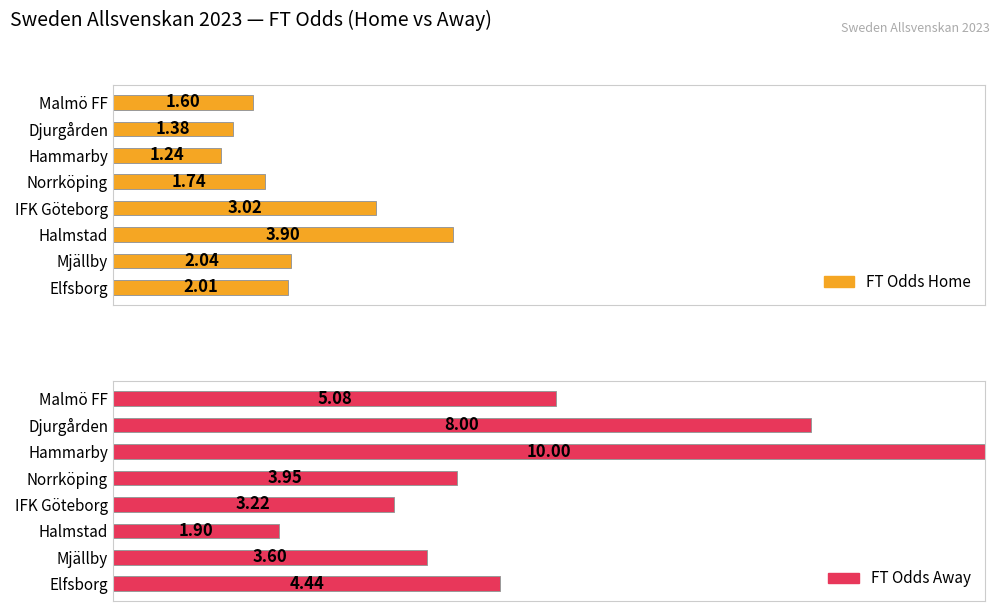

Are the bars grouped side by side (vs. stacked)?

Yes